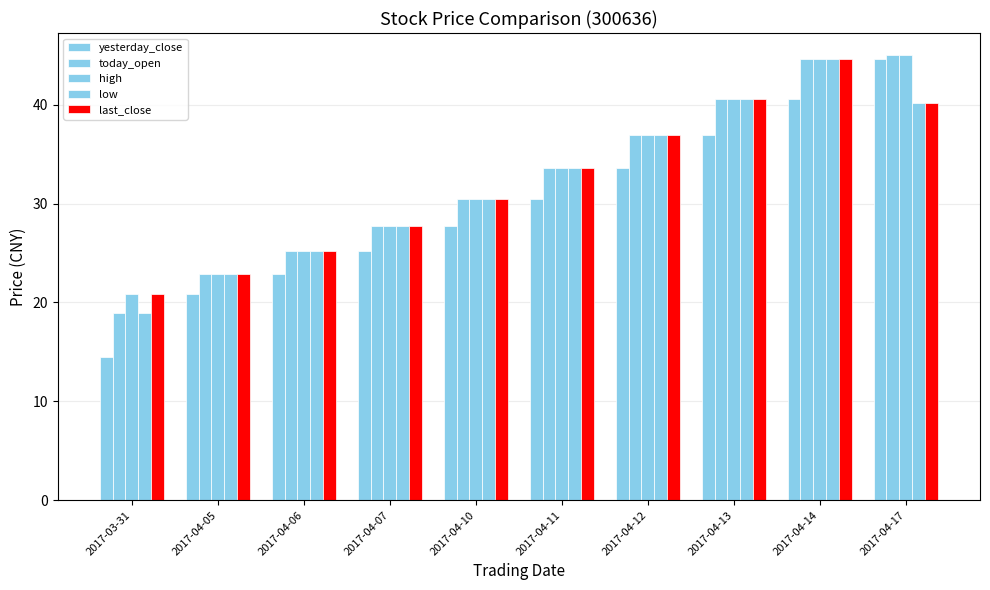

How many groups of bars are there?

10